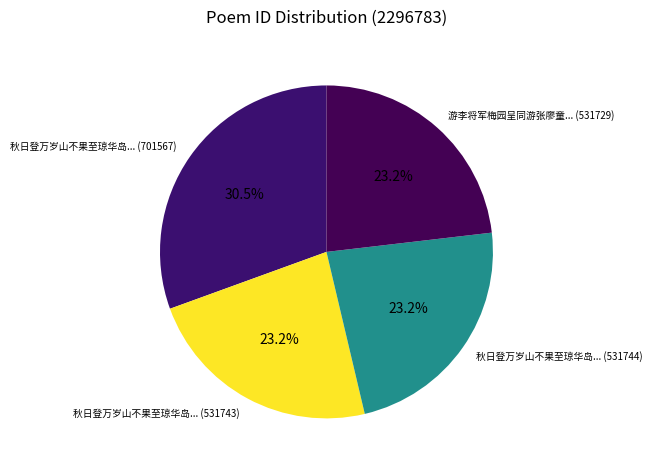

How many segments does this pie chart have?

4